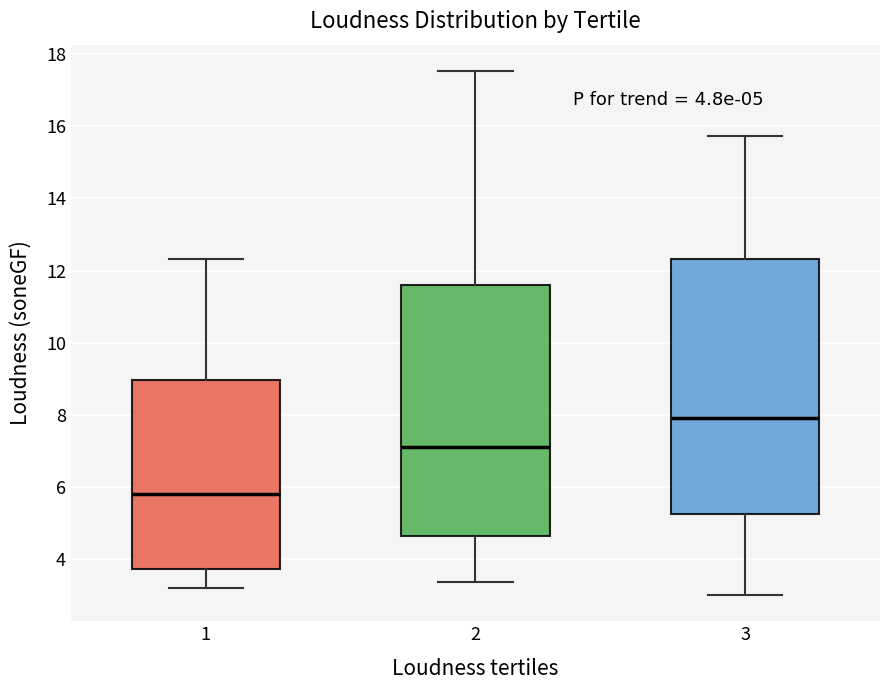

Which box's median line is the highest?

3